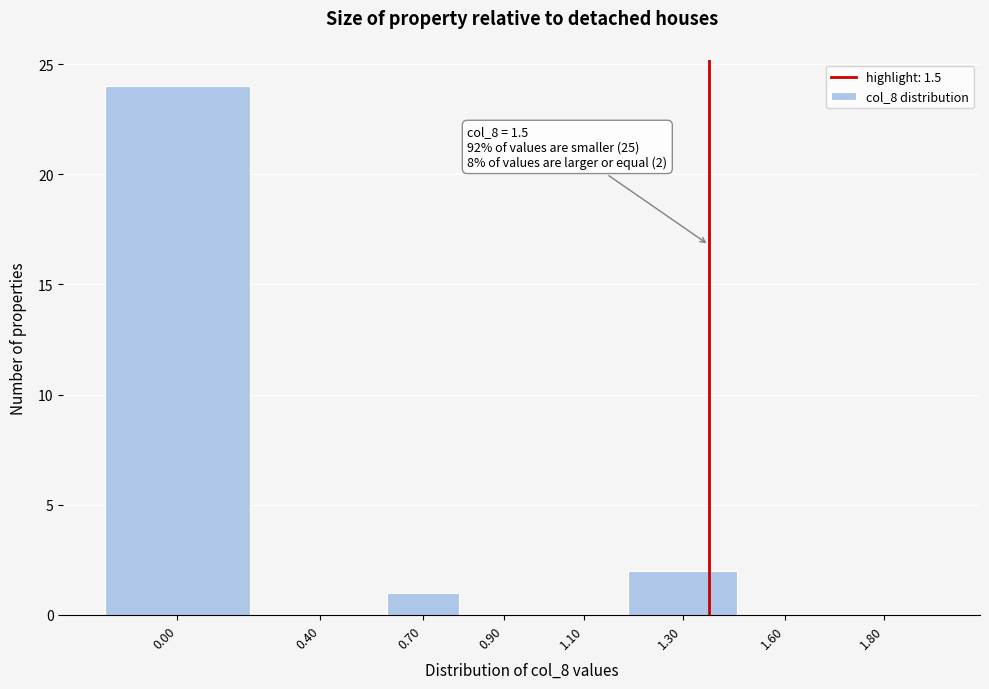

Reading left to right, list all the values displayed in this chart.

0.00=24	0.40=0	0.70=1	0.90=0	1.10=0	1.30=2	1.60=0	1.80=0